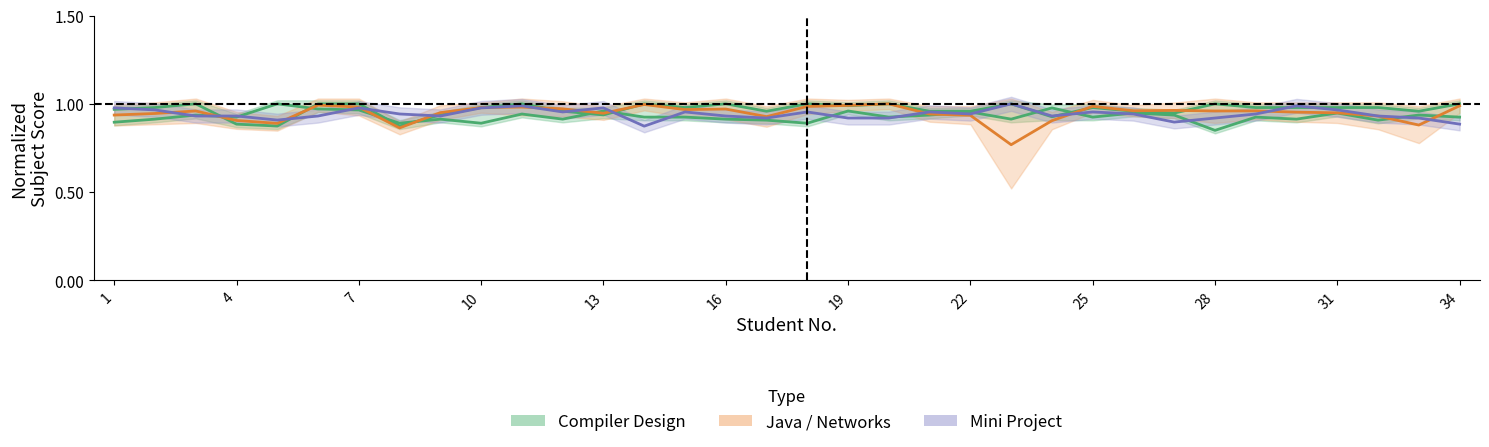

Is it true that Java Programming equals 1.7 at 31?

False